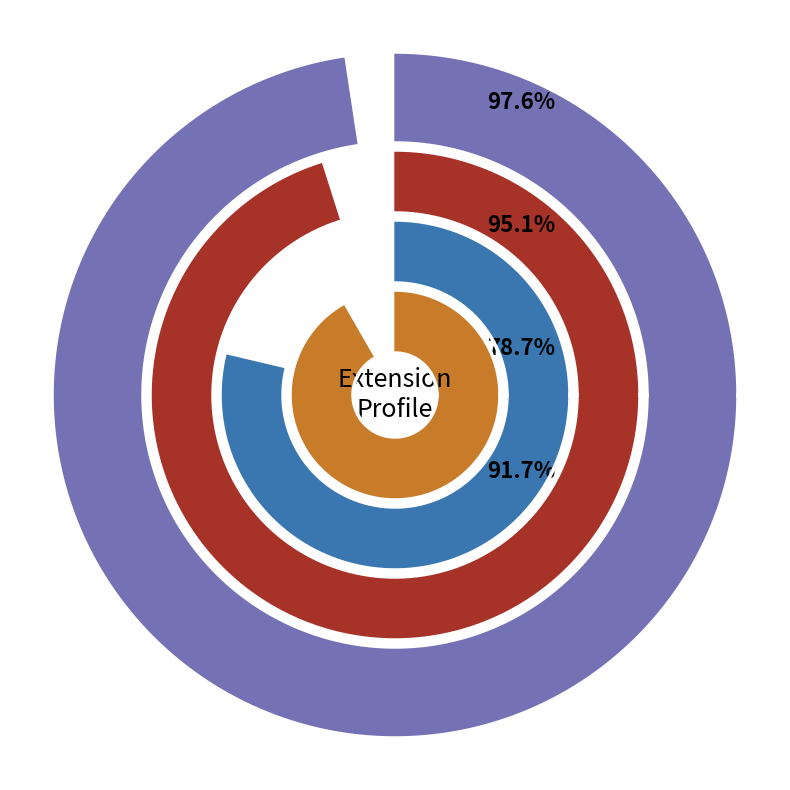

At Extension, list the series in order from largest to smallest.

Extension.url, Extension, Extension.id, Extension.extension